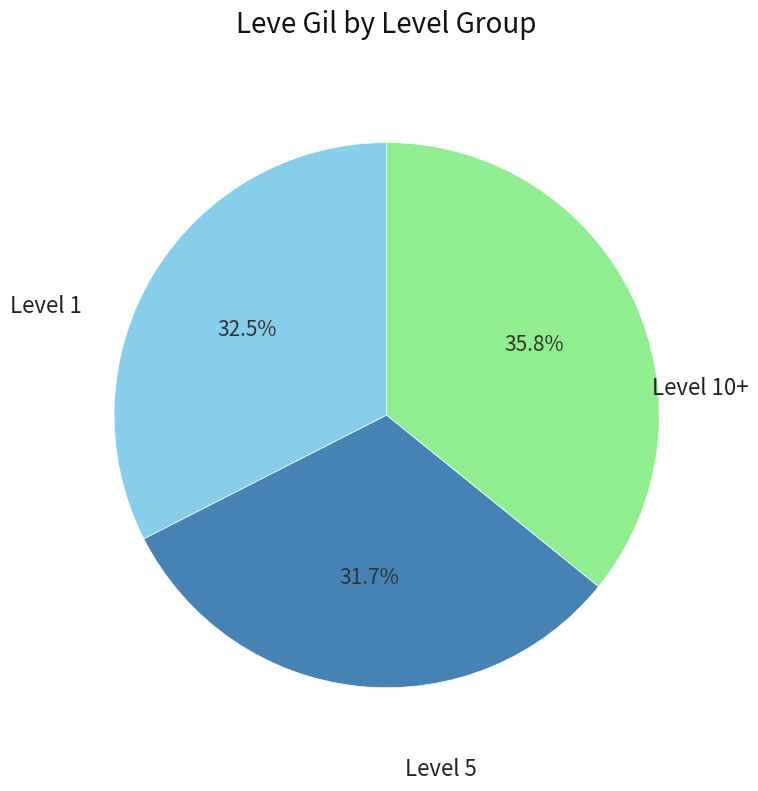

Does any single category account for the majority?

No